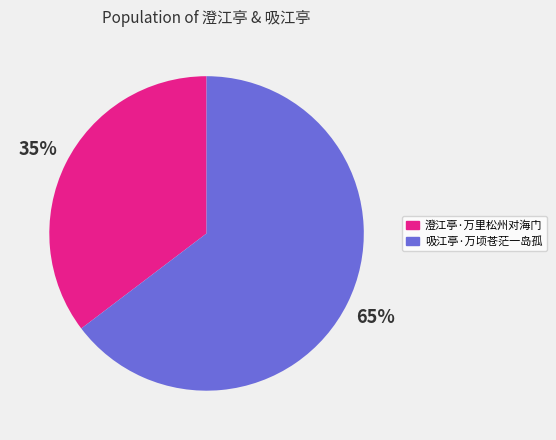

To the nearest percent, what is the average slice percentage?

50%